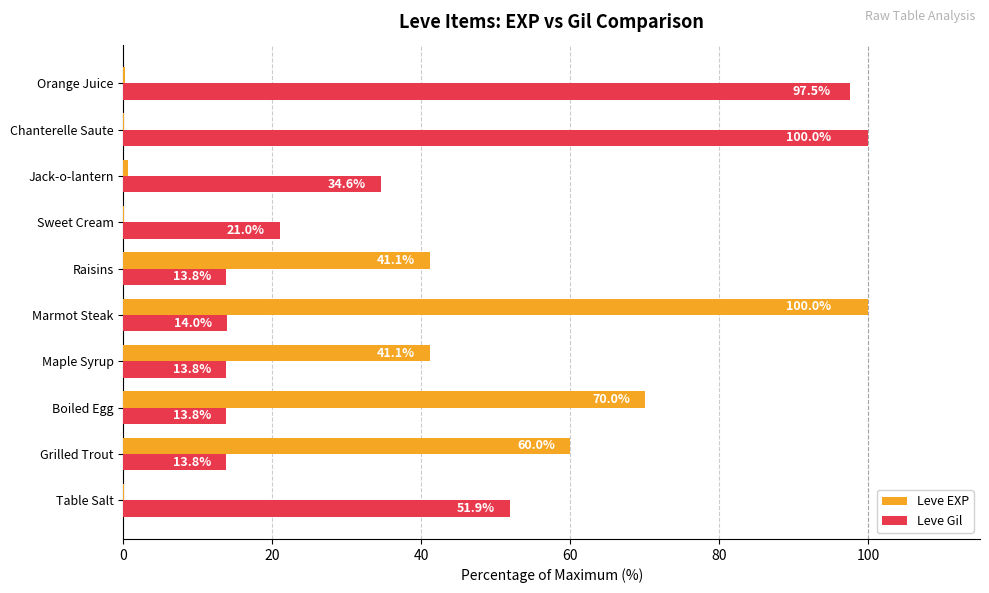

What is the sum of the Leve Gil values at Sweet Cream and Maple Syrup?

34.8